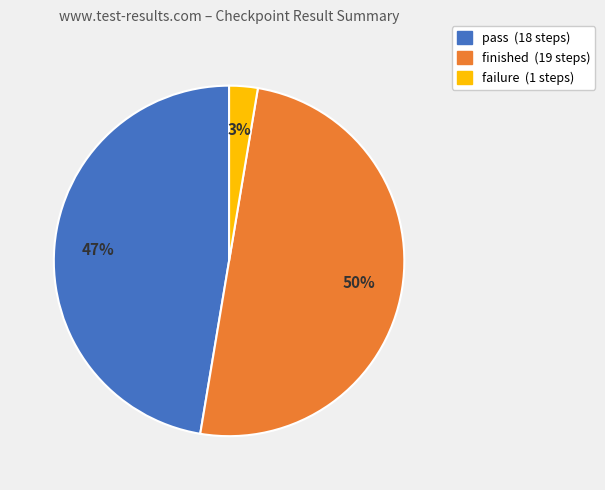

What is the largest slice in the pie chart?

finished